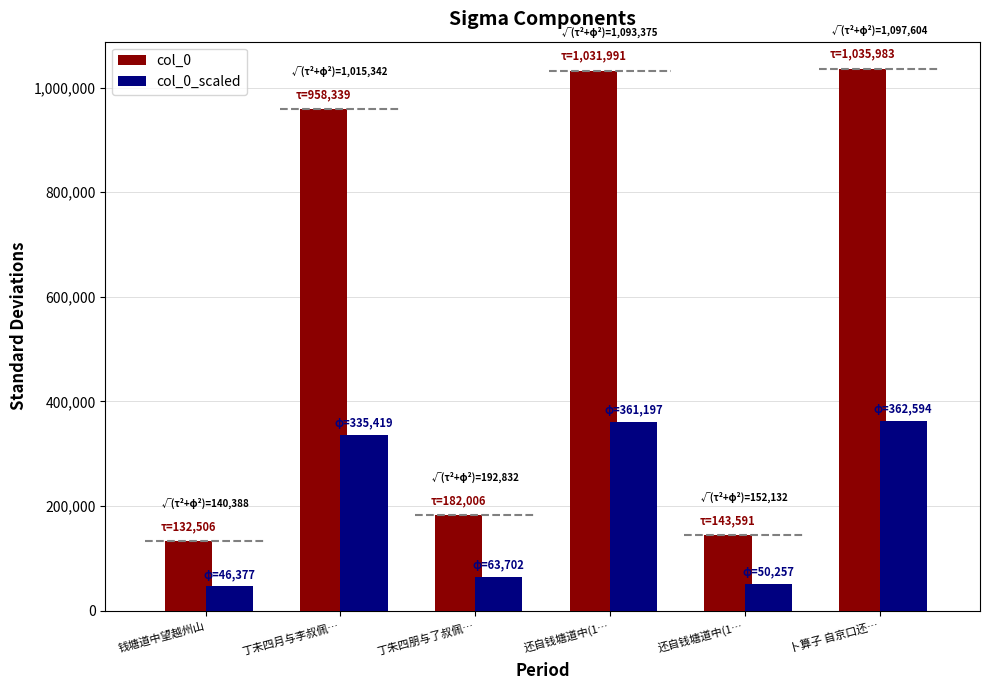

What is the value of the col_0 bar at the 6th from the left?

1035983.0